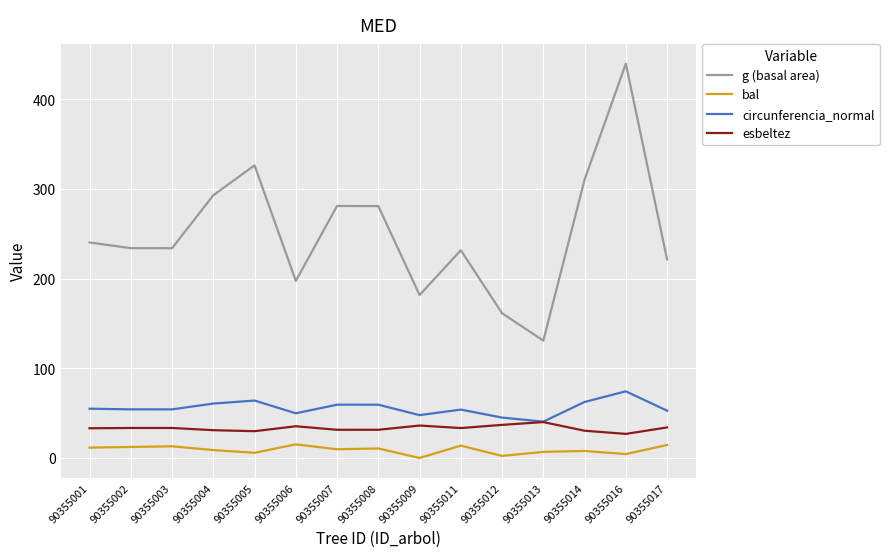

At which category does the chart reach its peak across all series?

90355016